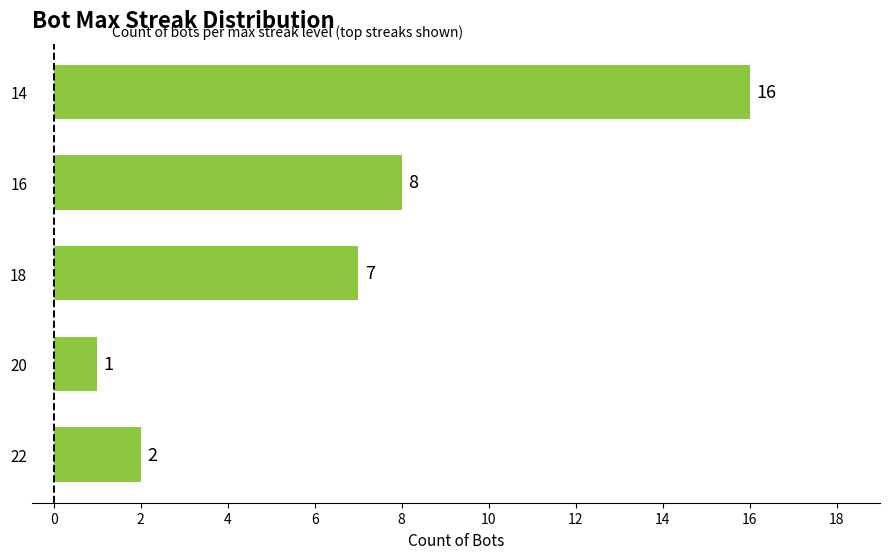

What is the approximate value at 16?

8